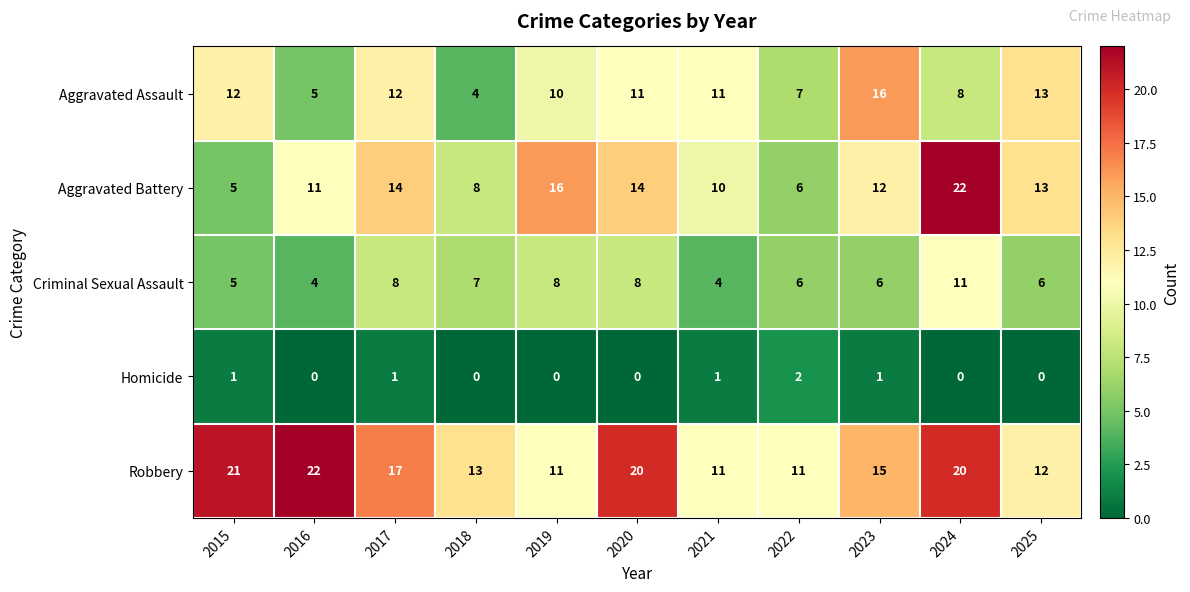

Is it true that Aggravated Battery equals 4 at 2022?

False